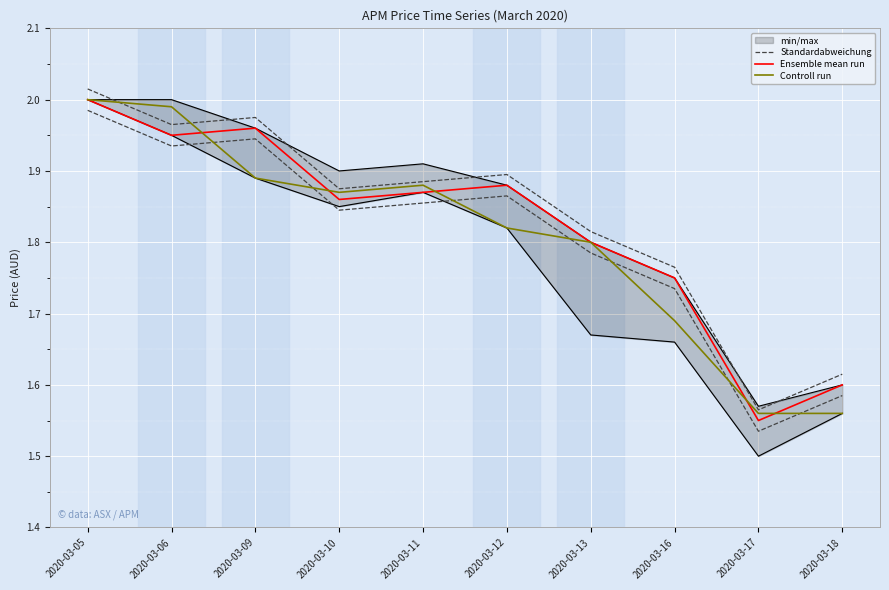

Does the chart display data point markers on the line(s)?

No